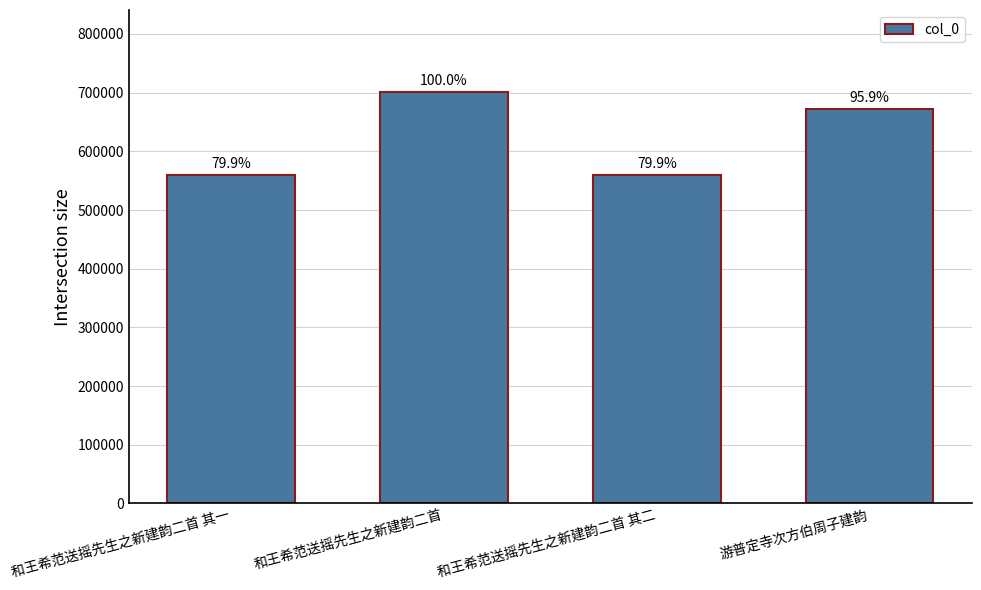

List the labels in order of value, largest first.

和王希范送摇先生之新建韵二首, 游普定寺次方伯周子建韵, 和王希范送摇先生之新建韵二首 其二, 和王希范送摇先生之新建韵二首 其一